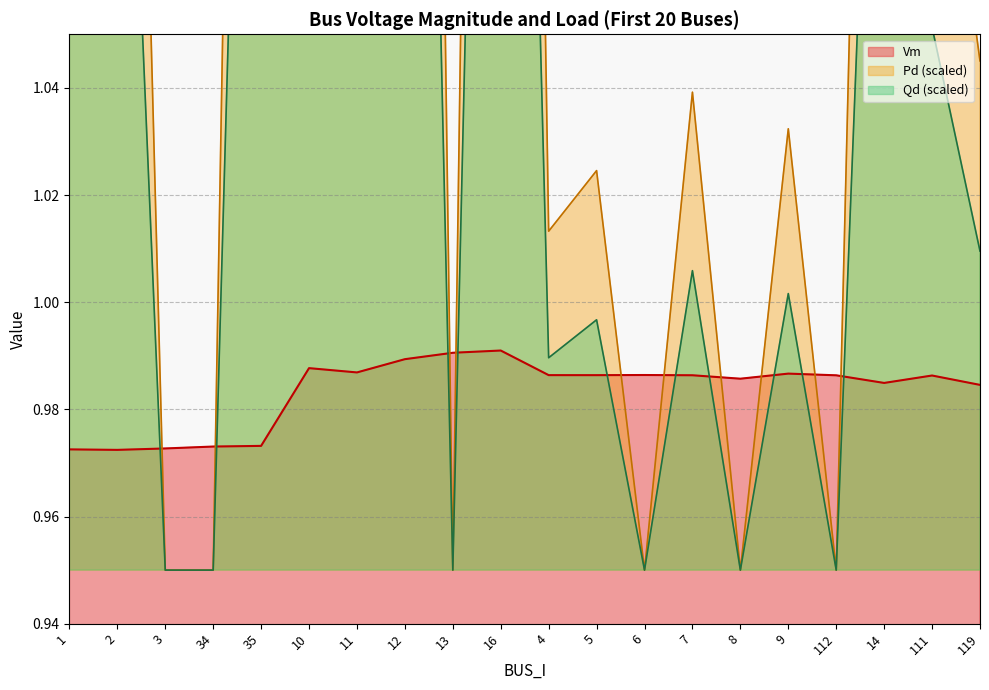

Reading left to right, extract all data points from this chart.

Vm: 1=1.0	2=1.0	3=1.0	34=1.0	35=1.0	10=1.0	11=1.0	12=1.0	13=1.0	16=1.0	4=1.0	5=1.0	6=1.0	7=1.0	8=1.0	9=1.0	112=1.0	14=1.0	111=1.0	119=1.0
Pd: 1=1.1	2=1.2	3=0.9	34=0.9	35=1.3	10=1.1	11=1.1	12=1.4	13=0.9	16=1.3	4=1.0	5=1.0	6=0.9	7=1.0	8=0.9	9=1.0	112=0.9	14=1.2	111=1.1	119=1.0
Qd: 1=1.3	2=1.3	3=0.9	34=0.9	35=1.5	10=1.2	11=1.1	12=1.6	13=0.9	16=1.6	4=1.0	5=1.0	6=0.9	7=1.0	8=0.9	9=1.0	112=0.9	14=1.3	111=1.1	119=1.0